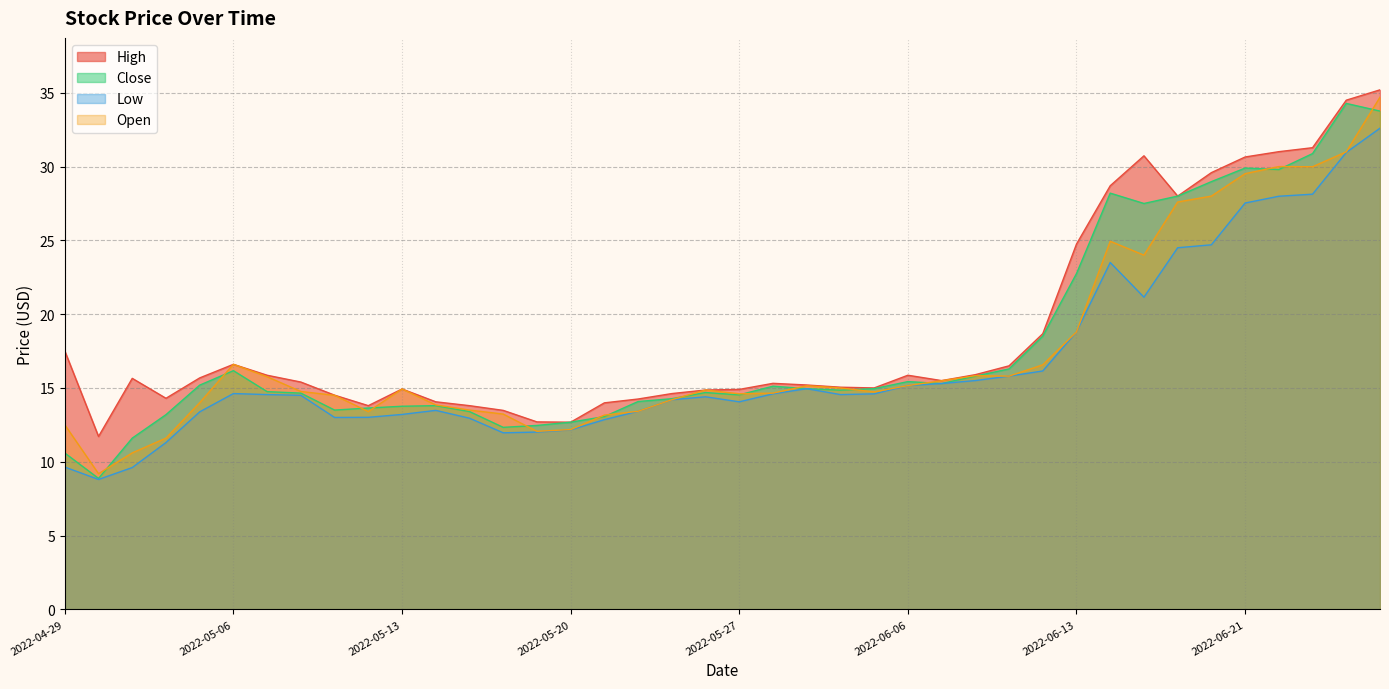

Does the chart display data point markers on the line(s)?

No